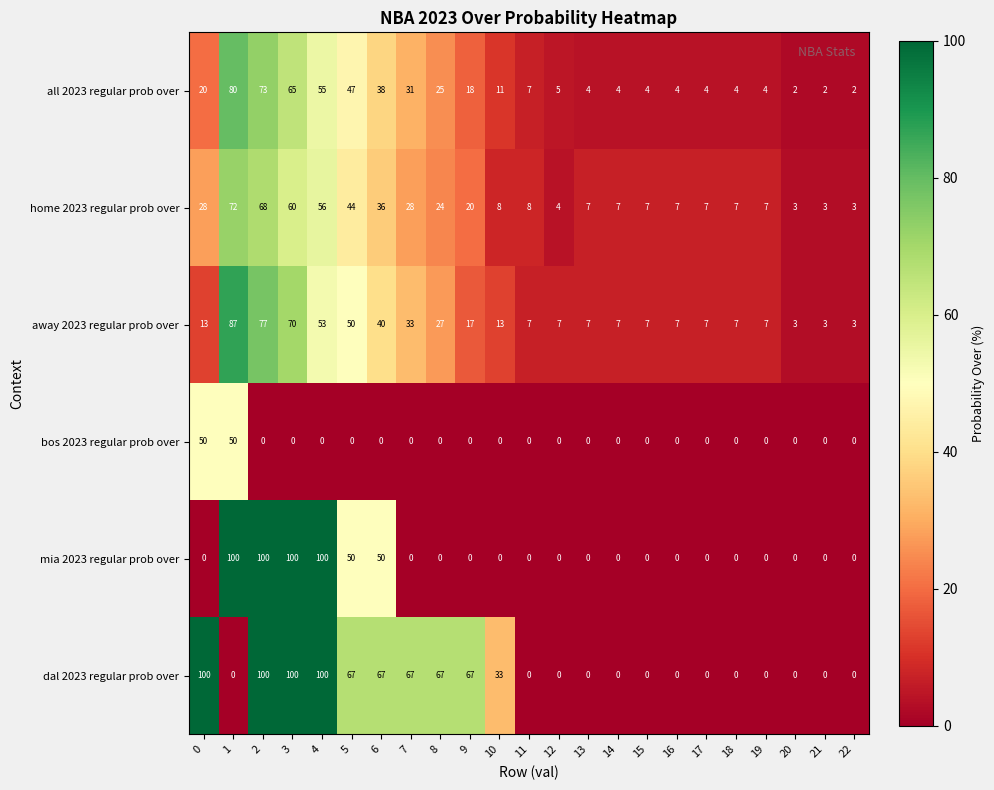

What is the difference between the highest and lowest values at 19?

7